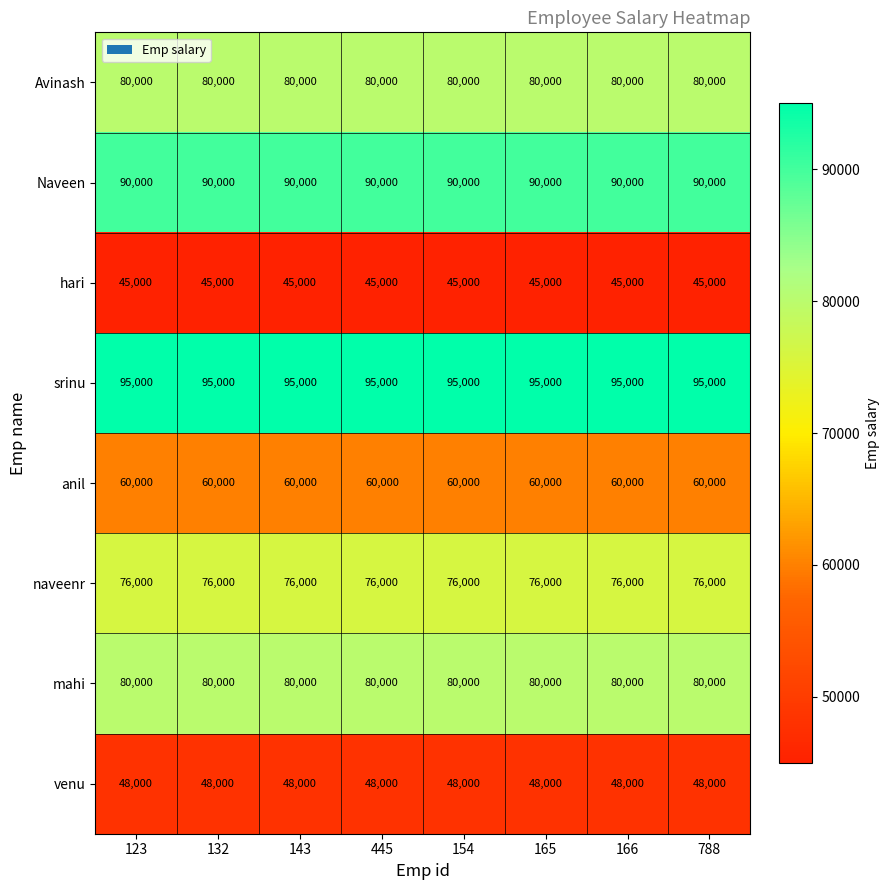

At how many categories does at least one series exceed 57229?

8